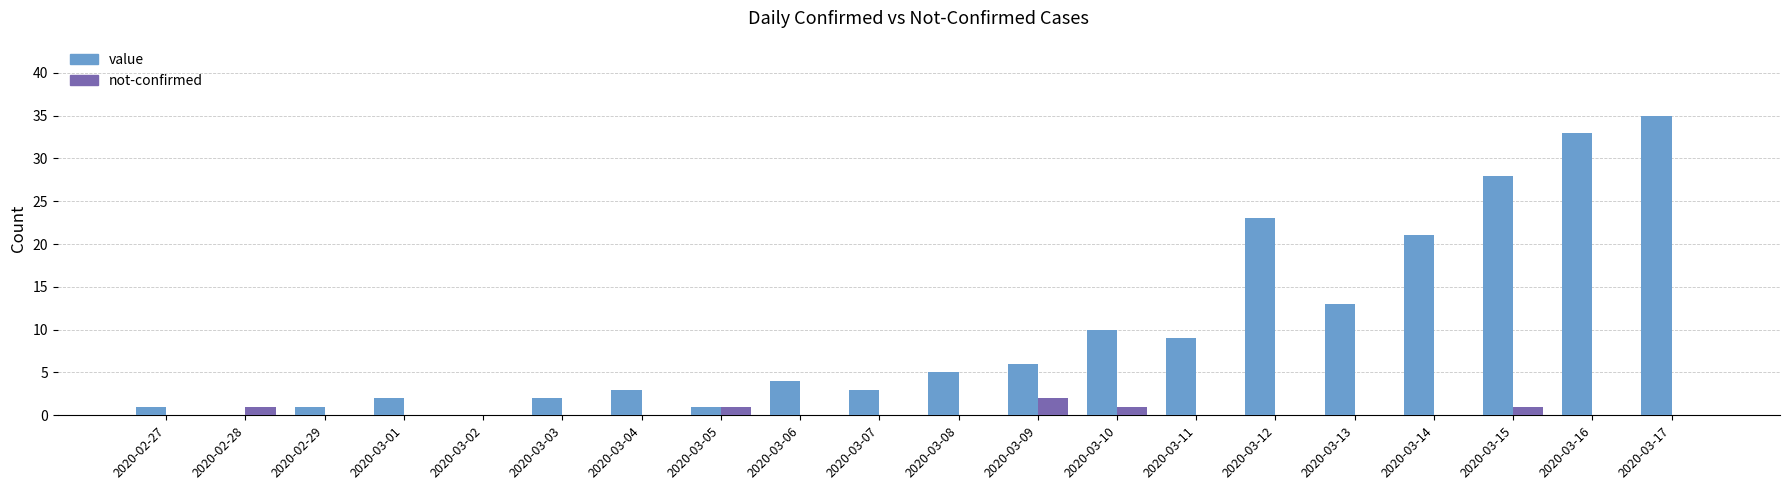

Which label corresponds to the largest value in the chart?

2020-03-17